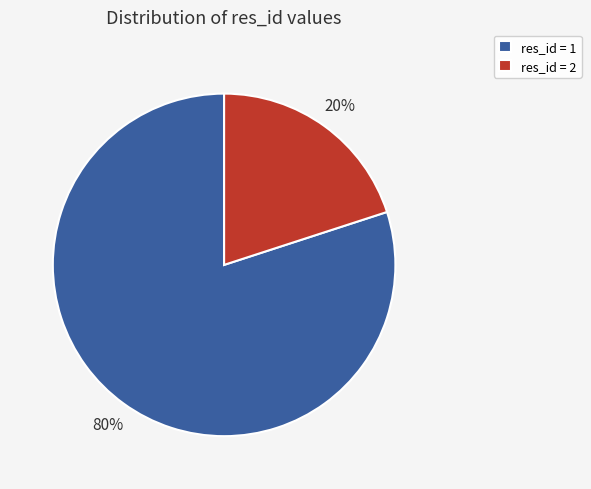

What is the majority slice?

res_id = 1